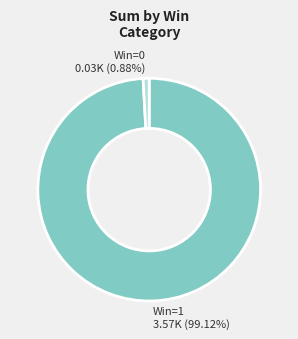

Count the number of slices in the pie.

2